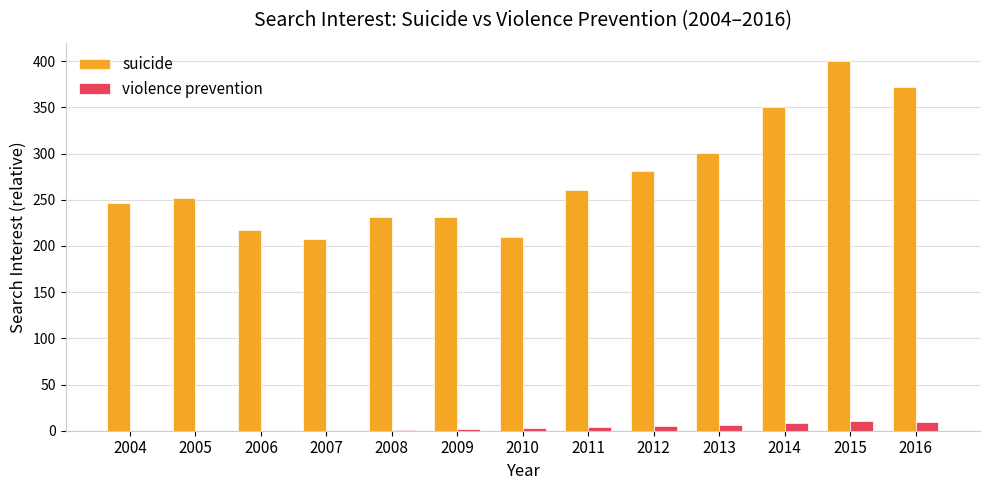

What is the maximum value shown in the chart?

400